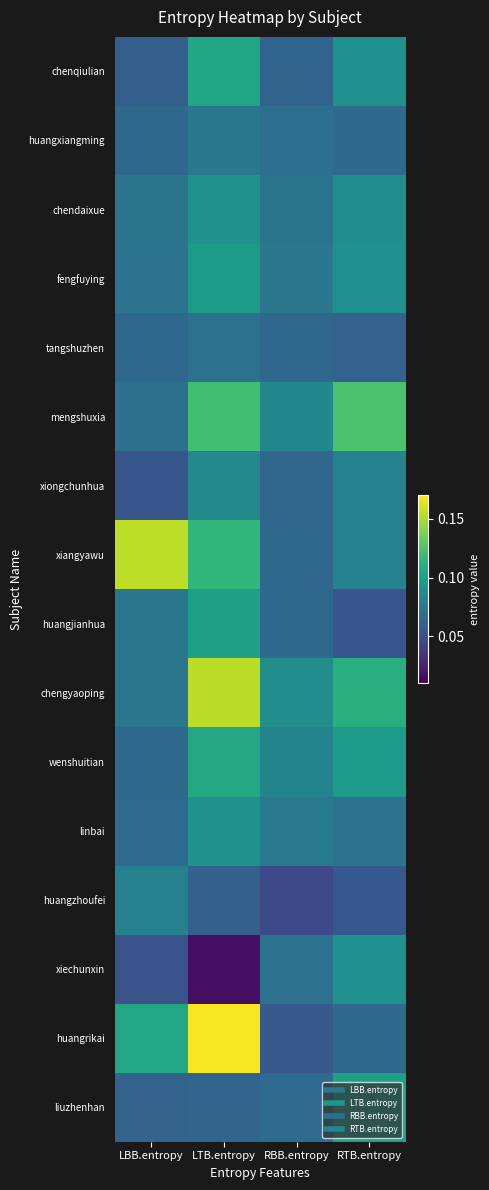

Reading left to right, what are all the values shown in this chart?

chenqiulian: LBB.entropy=0.1	LTB.entropy=0.1	RBB.entropy=0.1	RTB.entropy=0.1
huangxiangming: LBB.entropy=0.1	LTB.entropy=0.1	RBB.entropy=0.1	RTB.entropy=0.1
chendaixue: LBB.entropy=0.1	LTB.entropy=0.1	RBB.entropy=0.1	RTB.entropy=0.1
fengfuying: LBB.entropy=0.1	LTB.entropy=0.1	RBB.entropy=0.1	RTB.entropy=0.1
tangshuzhen: LBB.entropy=0.1	LTB.entropy=0.1	RBB.entropy=0.1	RTB.entropy=0.1
mengshuxia: LBB.entropy=0.1	LTB.entropy=0.1	RBB.entropy=0.1	RTB.entropy=0.1
xiongchunhua: LBB.entropy=0.1	LTB.entropy=0.1	RBB.entropy=0.1	RTB.entropy=0.1
xiangyawu: LBB.entropy=0.2	LTB.entropy=0.1	RBB.entropy=0.1	RTB.entropy=0.1
huangjianhua: LBB.entropy=0.1	LTB.entropy=0.1	RBB.entropy=0.1	RTB.entropy=0.1
chengyaoping: LBB.entropy=0.1	LTB.entropy=0.2	RBB.entropy=0.1	RTB.entropy=0.1
wenshuitian: LBB.entropy=0.1	LTB.entropy=0.1	RBB.entropy=0.1	RTB.entropy=0.1
linbai: LBB.entropy=0.1	LTB.entropy=0.1	RBB.entropy=0.1	RTB.entropy=0.1
huangzhoufei: LBB.entropy=0.1	LTB.entropy=0.1	RBB.entropy=0.0	RTB.entropy=0.1
xiechunxin: LBB.entropy=0.1	LTB.entropy=0.0	RBB.entropy=0.1	RTB.entropy=0.1
huangrikai: LBB.entropy=0.1	LTB.entropy=0.2	RBB.entropy=0.1	RTB.entropy=0.1
liuzhenhan: LBB.entropy=0.1	LTB.entropy=0.1	RBB.entropy=0.1	RTB.entropy=0.1